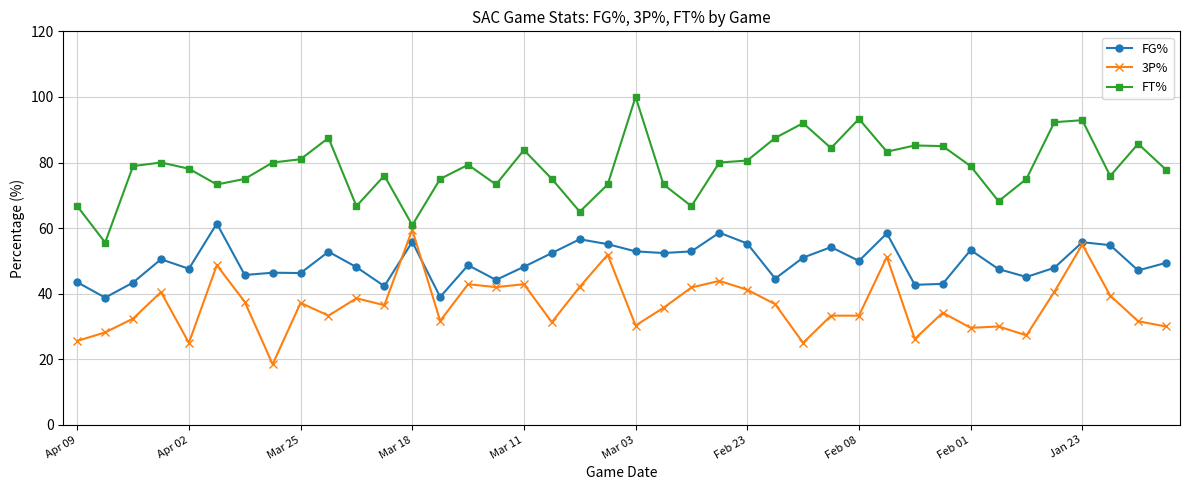

Is this an area chart (filled region under the line)?

No